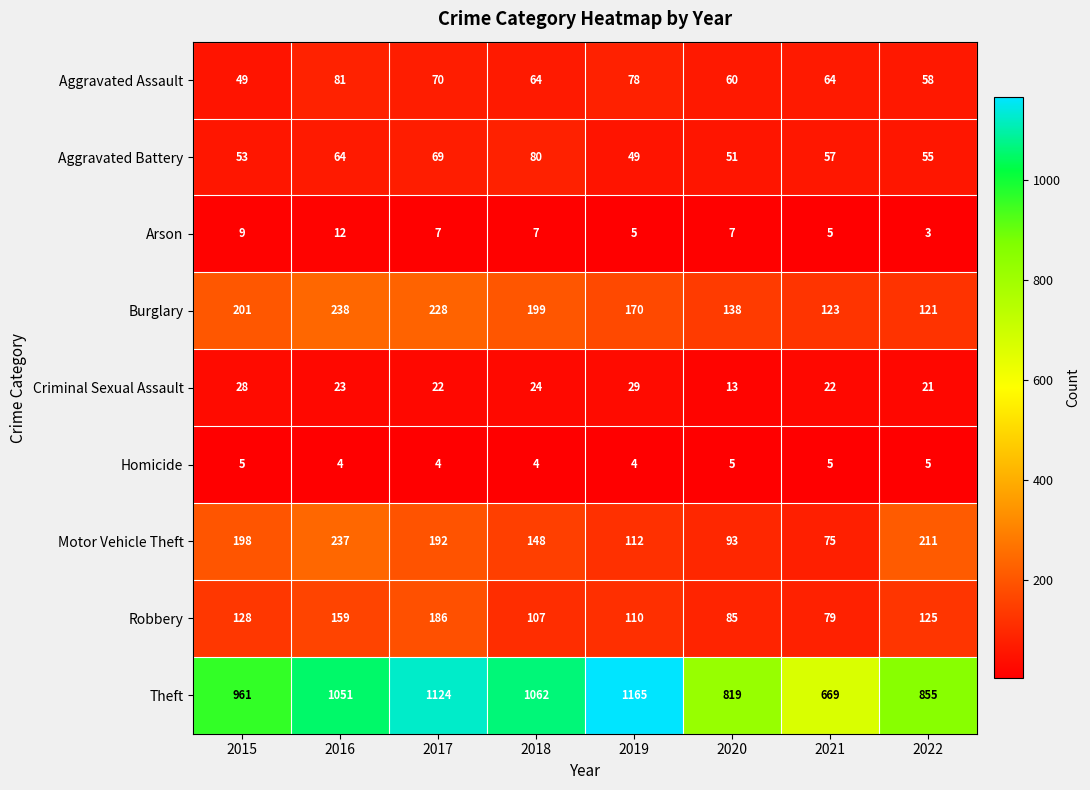

The Motor Vehicle Theft series shows 128 at 2020. True or false?

False